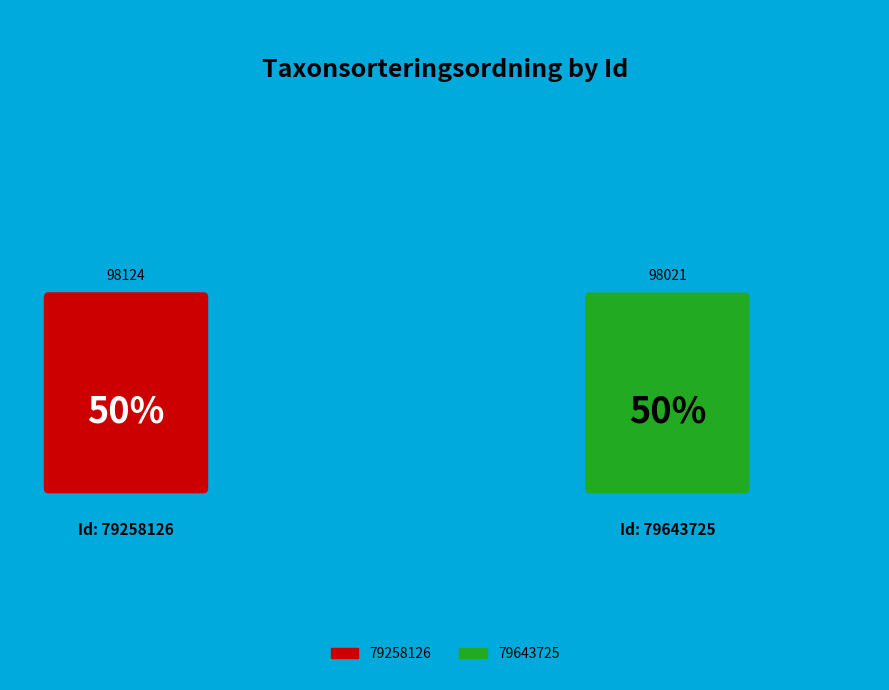

Which has a higher value, 79258126 or 79643725?

79258126